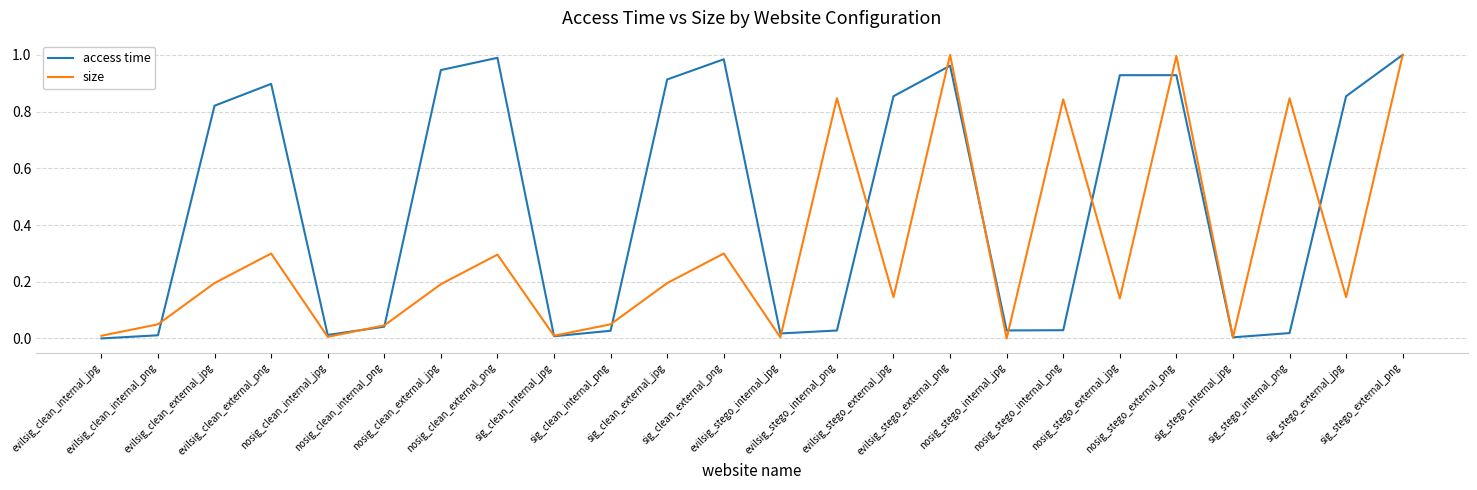

Which series has the largest total across all categories?

access time